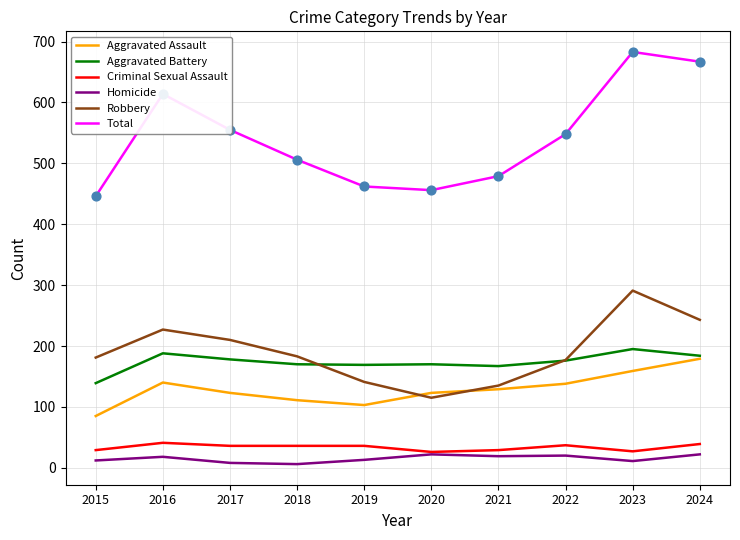

What is the total value across all series at 2020?

912